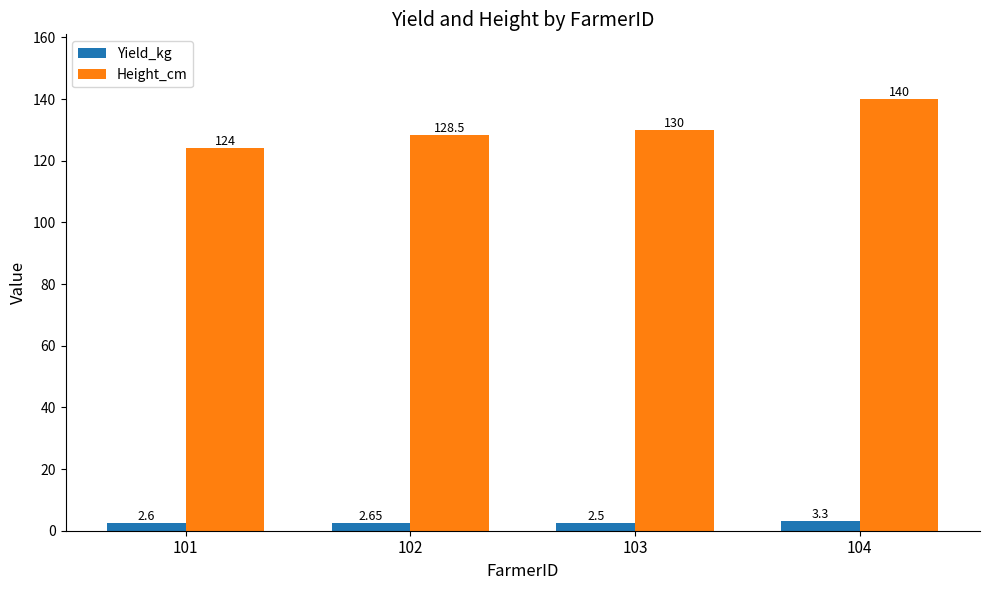

What value does the Height_cm series have at 104?

140.0